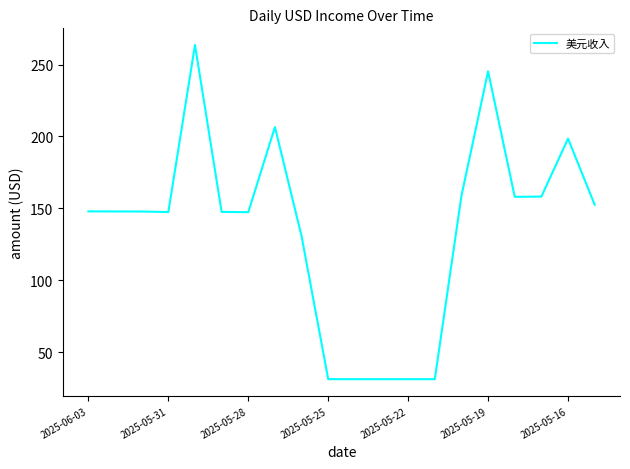

How many lines are shown in the chart?

1